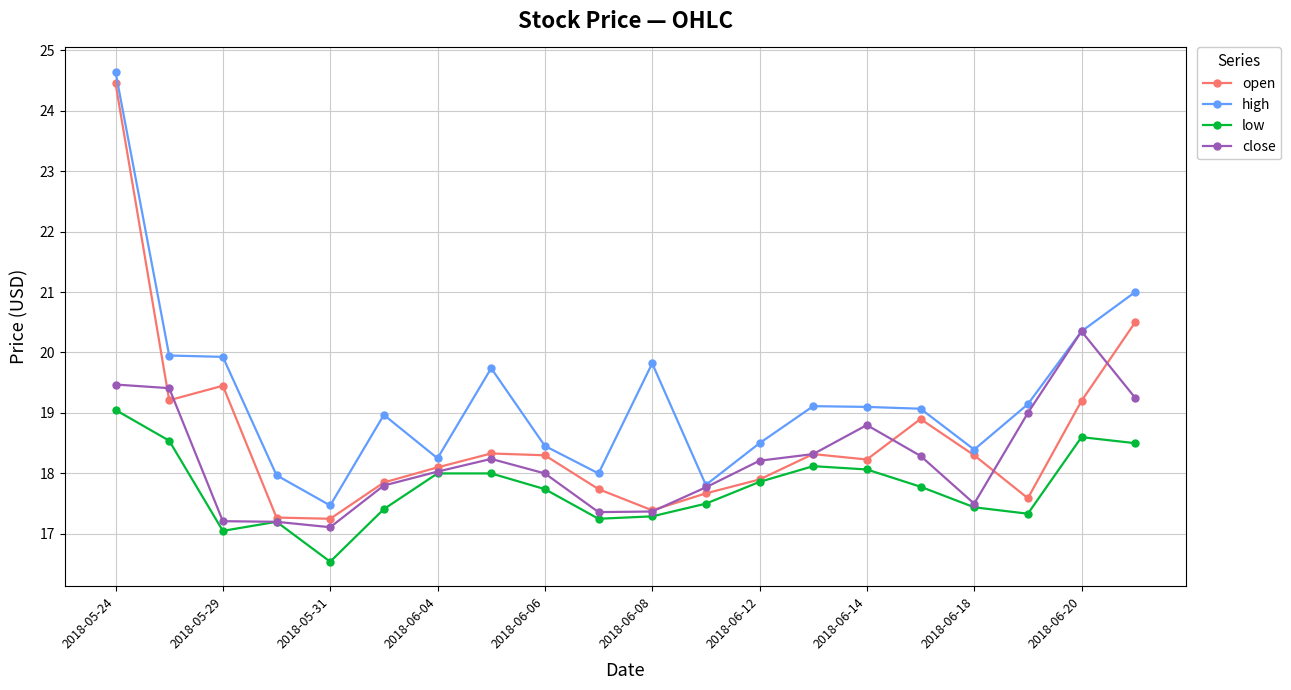

Which series has the largest total across all categories?

high